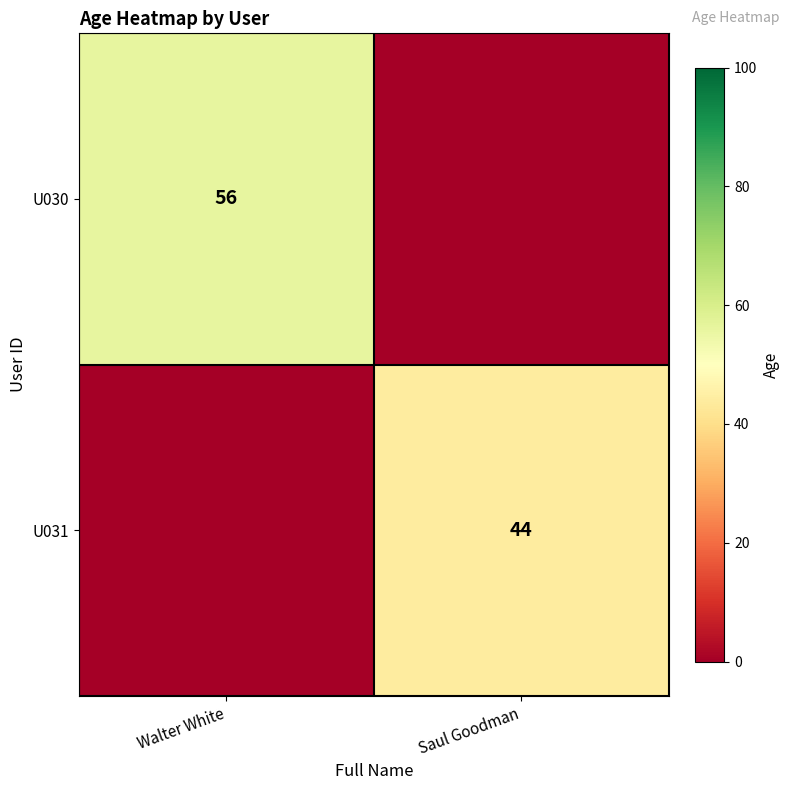

Is the value of U030 at Walter White greater than the value of U031 at Saul Goodman?

Yes